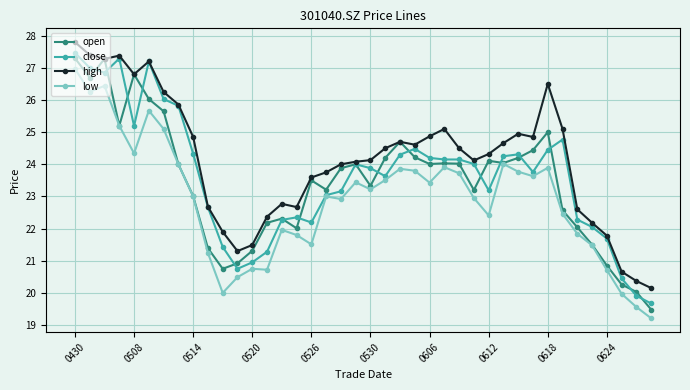

What is the maximum value shown in the chart?

27.8